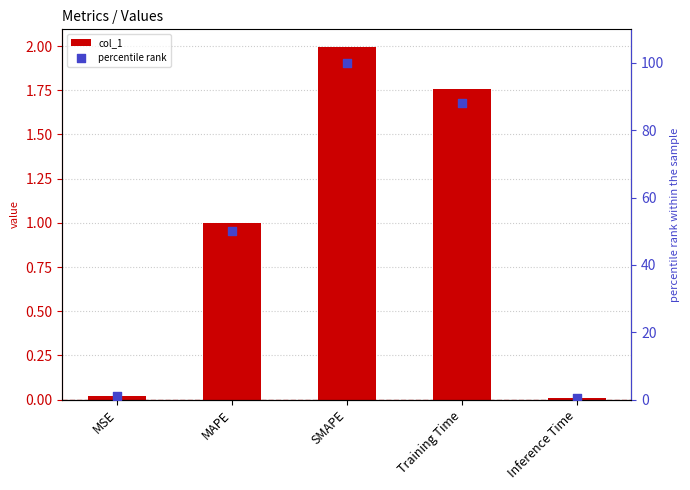

Which series reaches the maximum Y coordinate?

percentile rank